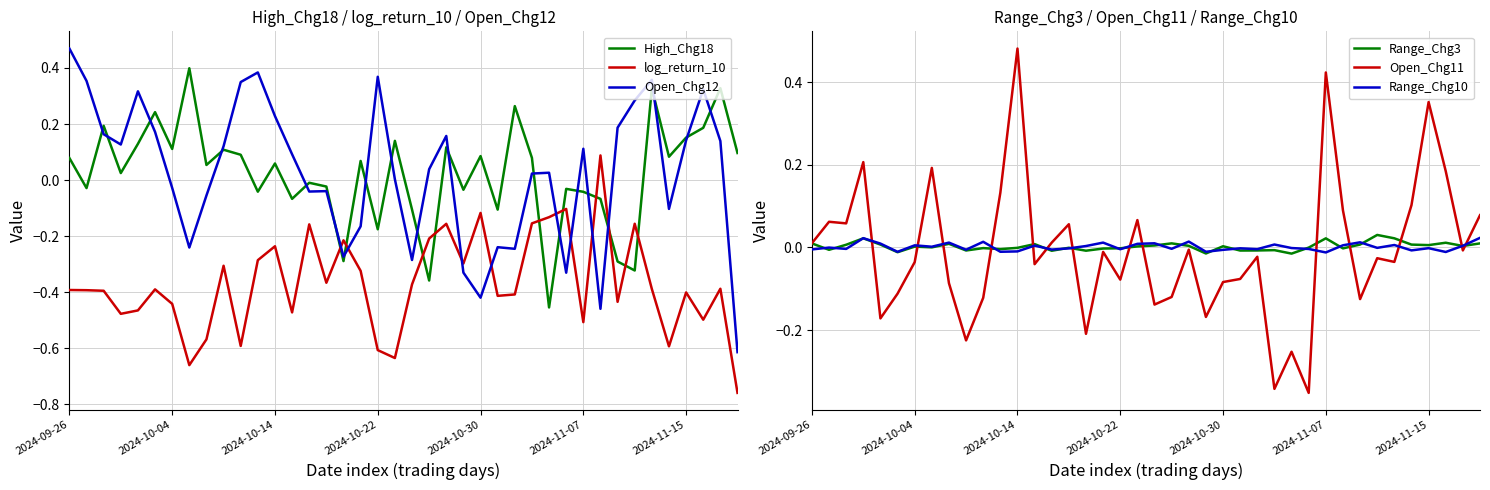

Is the value of Range_Chg3 at 29 greater than the value of Range_Chg10 at 21?

Yes